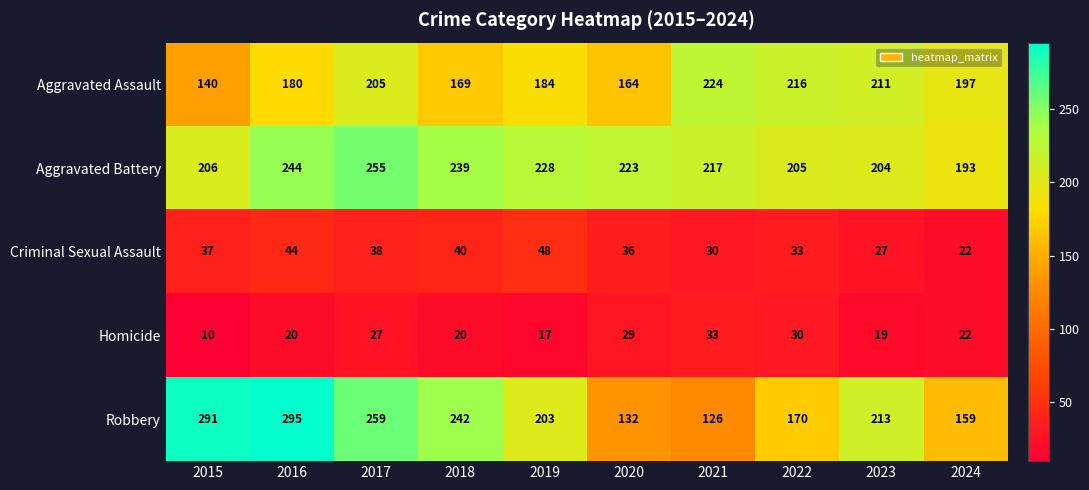

What is the minimum value shown in the chart?

10